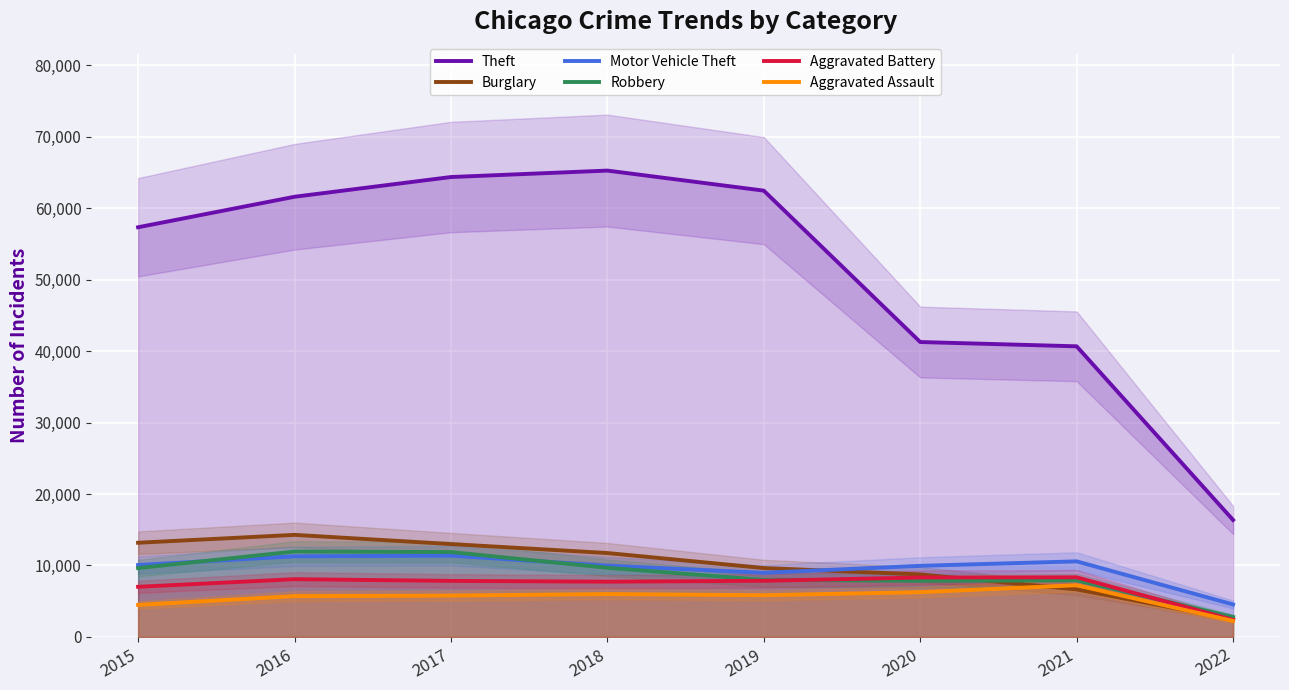

What is the difference between the Aggravated Assault values at 2018 and 2019?

161